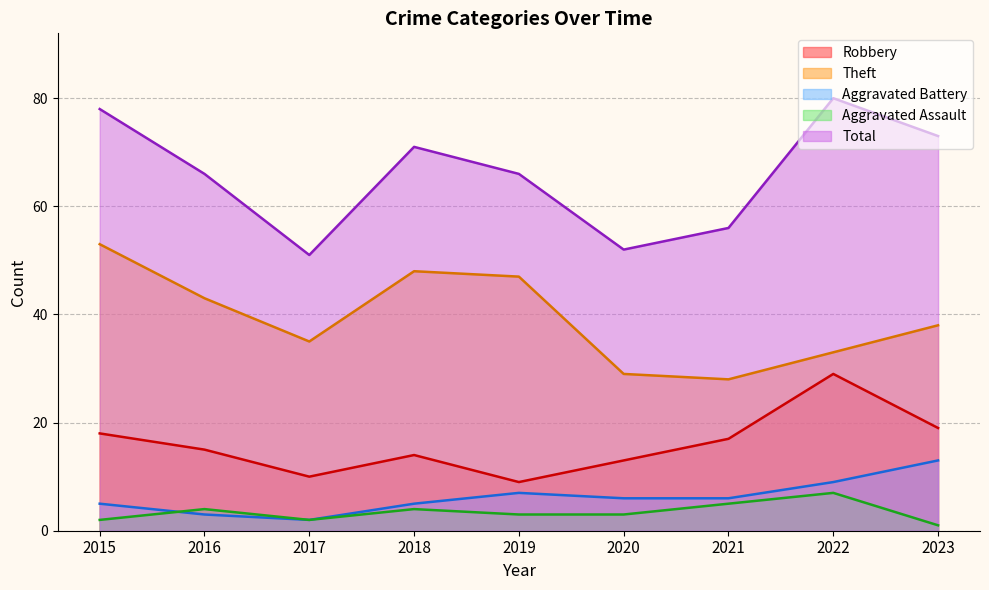

Where is the first local minimum for Total?

2017